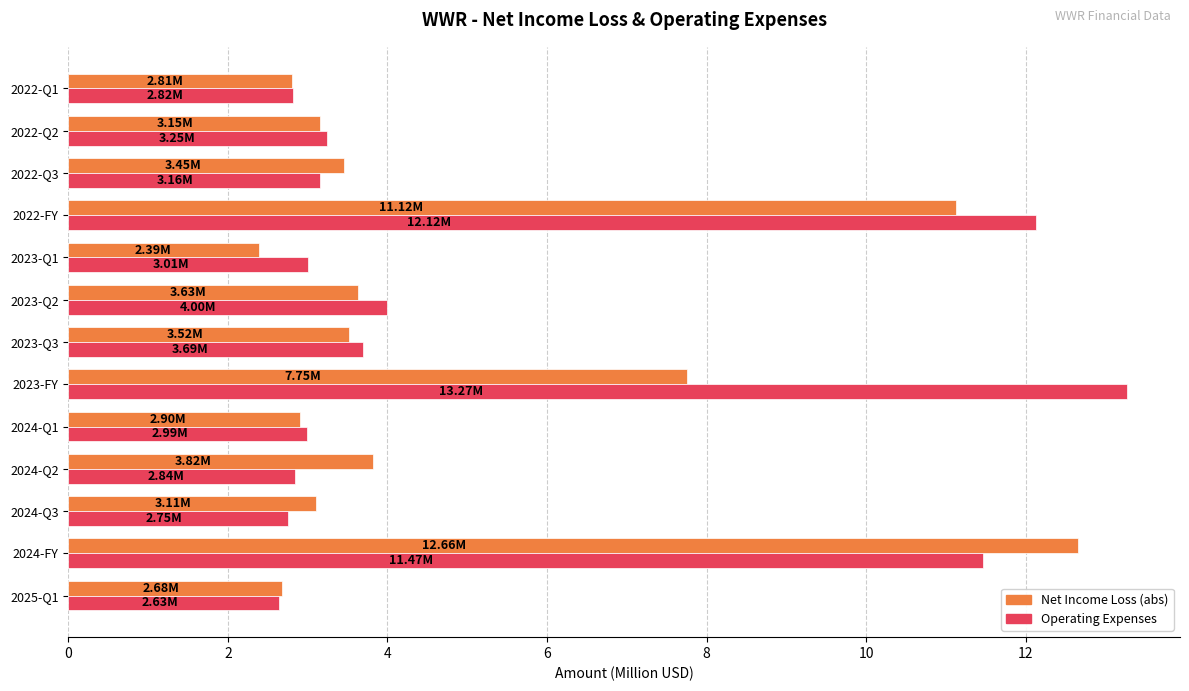

List the series in order of their overall mean, lowest first.

Net Income Loss (abs), Operating Expenses